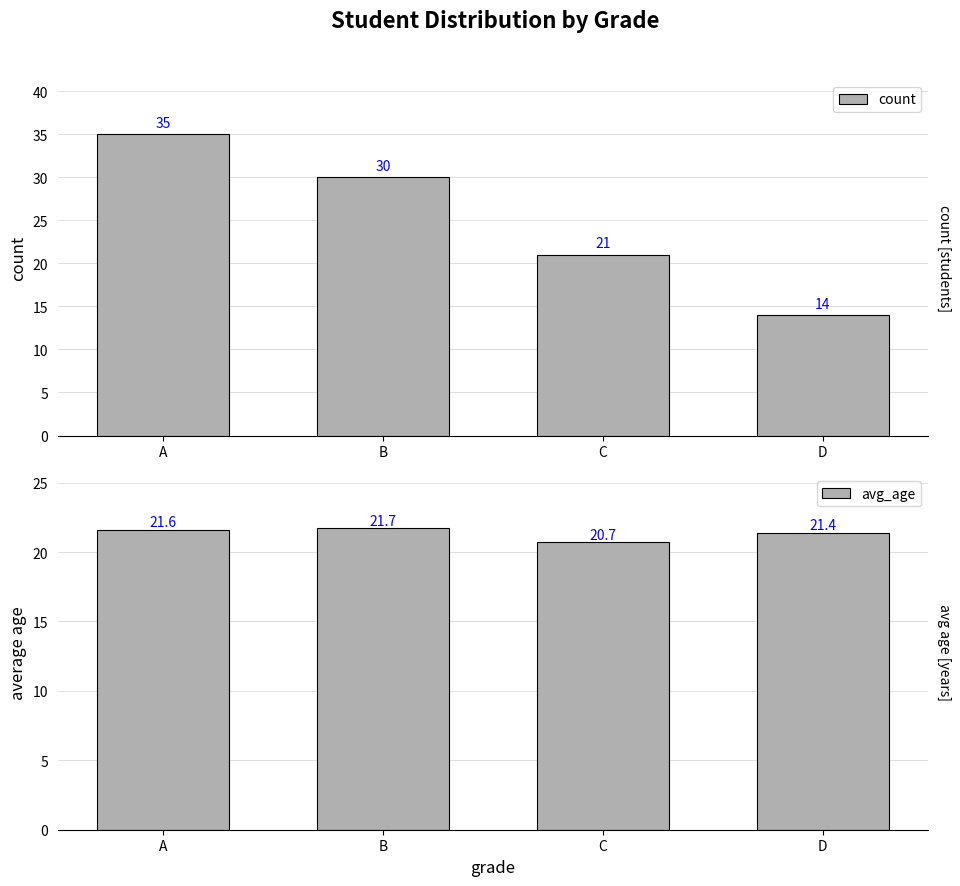

Reading right to left, transcribe all the data shown in this chart.

count: D=14.0	C=21.0	B=30.0	A=35.0
avg_age: D=21.4	C=20.7	B=21.7	A=21.6